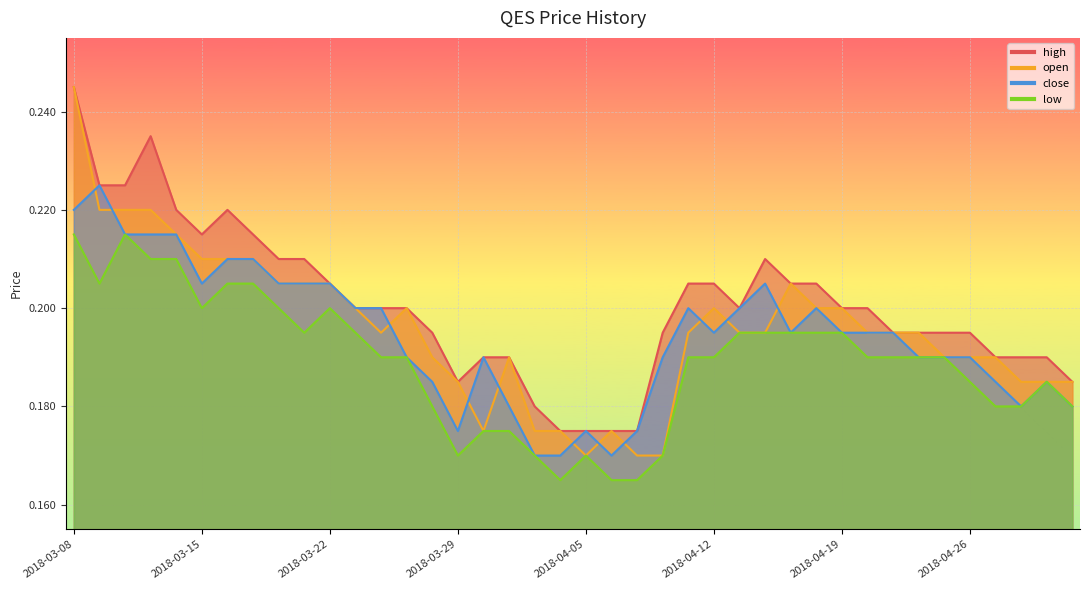

What is the smallest value displayed?

0.2